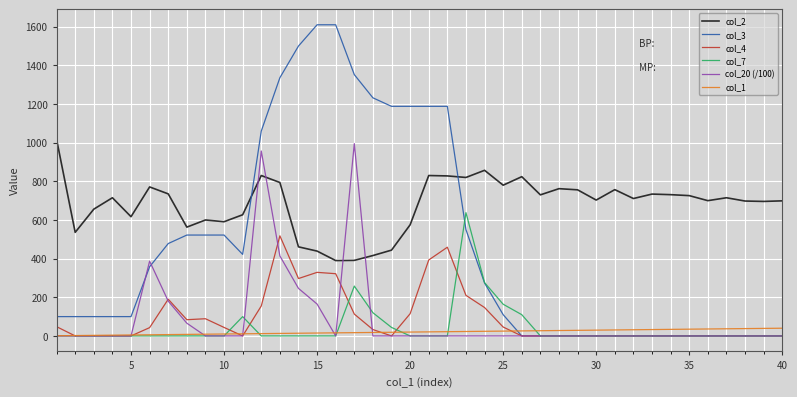

At how many categories does at least one series exceed 1137?

10